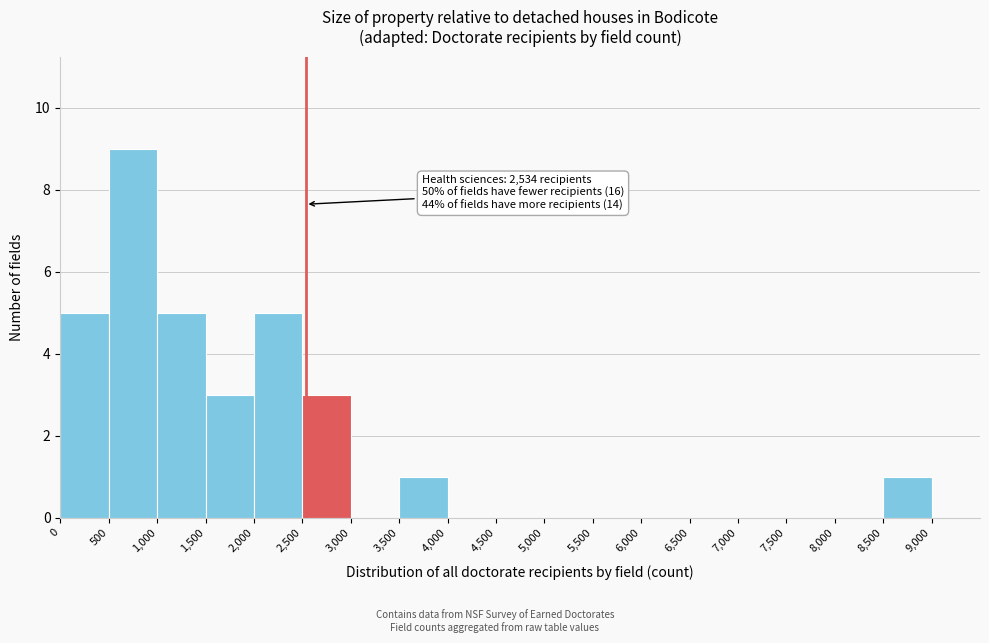

Over which range of the x-axis is the bar tallest?

500 to 1,000